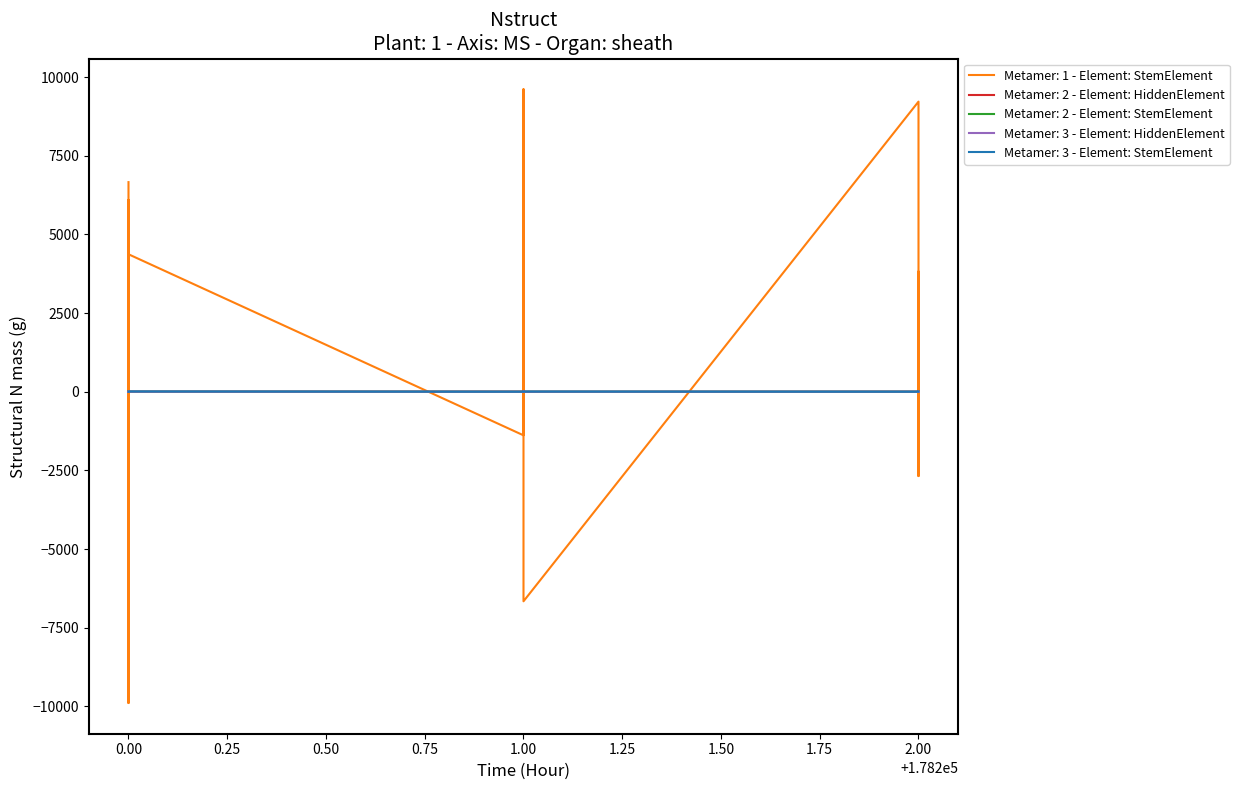

What is the total value across all series at 178201?

-1385.5